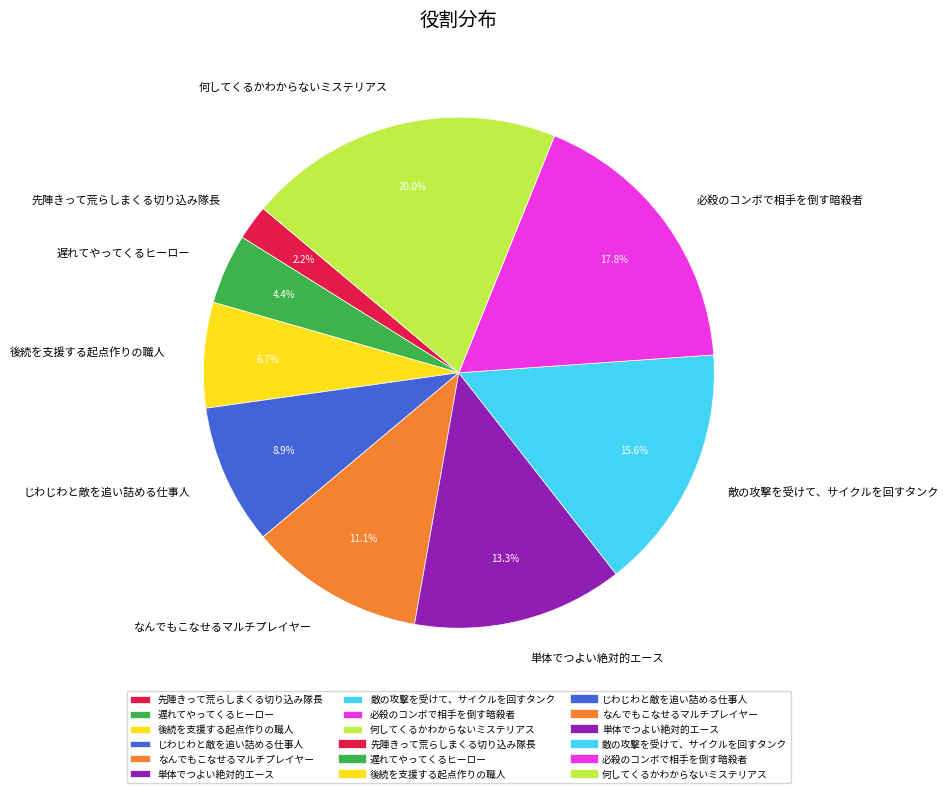

Between 何してくるかわからないミステリアス and なんでもこなせるマルチプレイヤー, which is larger?

何してくるかわからないミステリアス